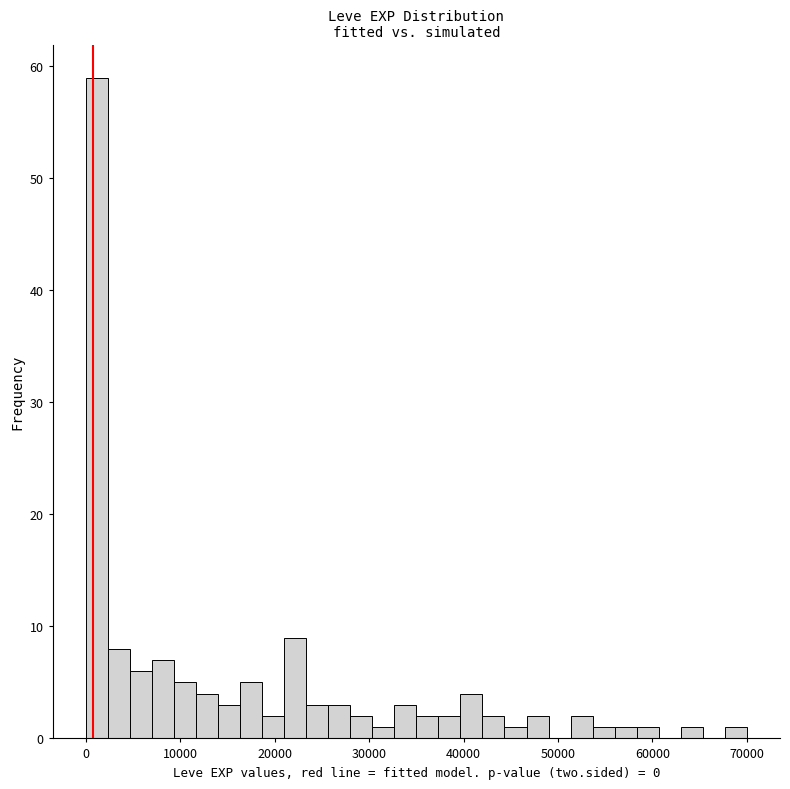

Around what value on the x-axis is the tallest bar? Give the approximate position of its centre, as read against the axis.

1000